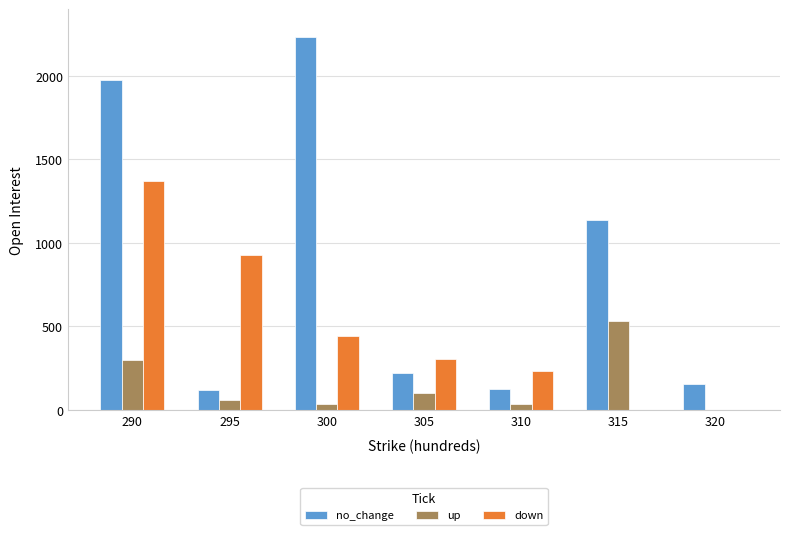

How many distinct data groups are displayed?

3